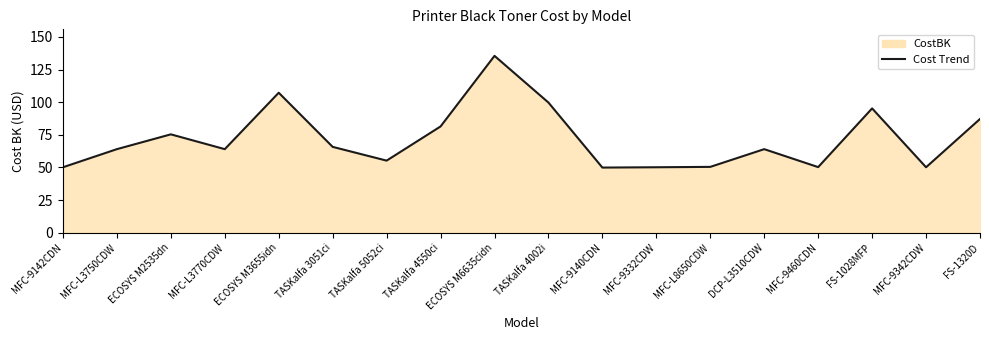

How many categories are shown in the chart?

18